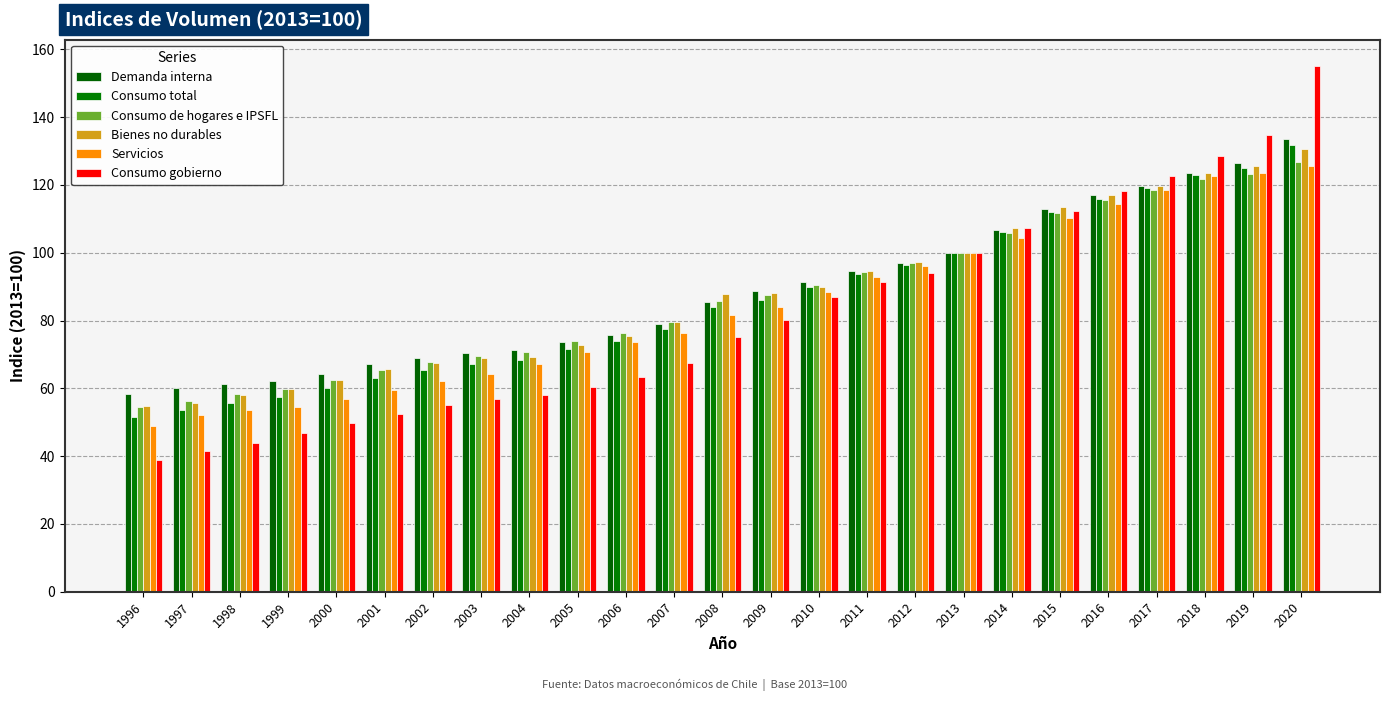

Reading left to right, what are all the values shown in this chart?

Demanda interna: 1996=58.4	1997=60.1	1998=61.3	1999=62.1	2000=64.2	2001=67.1	2002=69.0	2003=70.4	2004=71.2	2005=73.8	2006=75.8	2007=79.1	2008=85.6	2009=88.8	2010=91.4	2011=94.5	2012=97.1	2013=100.0	2014=106.6	2015=113.0	2016=116.9	2017=119.8	2018=123.6	2019=126.6	2020=133.6
Consumo total: 1996=51.6	1997=53.7	1998=55.7	1999=57.5	2000=60.2	2001=63.1	2002=65.4	2003=67.2	2004=68.5	2005=71.6	2006=74.1	2007=77.4	2008=84.0	2009=86.2	2010=89.8	2011=93.7	2012=96.5	2013=100.0	2014=106.0	2015=111.9	2016=116.0	2017=119.2	2018=122.9	2019=125.1	2020=131.9
Consumo de hogares e IPSFL: 1996=54.4	1997=56.4	1998=58.4	1999=59.9	2000=62.5	2001=65.5	2002=67.7	2003=69.4	2004=70.7	2005=74.0	2006=76.4	2007=79.5	2008=85.9	2009=87.4	2010=90.4	2011=94.2	2012=97.0	2013=100.0	2014=105.7	2015=111.8	2016=115.6	2017=118.5	2018=121.8	2019=123.1	2020=126.9
Bienes no durables: 1996=54.8	1997=55.6	1998=57.9	1999=59.9	2000=62.6	2001=65.8	2002=67.5	2003=69.1	2004=69.2	2005=72.9	2006=75.4	2007=79.6	2008=87.8	2009=88.0	2010=89.9	2011=94.5	2012=97.4	2013=100.0	2014=107.2	2015=113.4	2016=117.0	2017=119.7	2018=123.4	2019=125.6	2020=130.6
Servicios: 1996=48.8	1997=52.2	1998=53.7	1999=54.6	2000=57.0	2001=59.6	2002=62.2	2003=64.3	2004=67.3	2005=70.7	2006=73.7	2007=76.4	2008=81.7	2009=84.1	2010=88.4	2011=92.9	2012=96.2	2013=100.0	2014=104.5	2015=110.3	2016=114.4	2017=118.6	2018=122.6	2019=123.5	2020=125.7
Consumo gobierno: 1996=38.8	1997=41.4	1998=43.9	1999=46.8	2000=49.8	2001=52.4	2002=55.0	2003=57.0	2004=58.1	2005=60.3	2006=63.4	2007=67.6	2008=75.3	2009=80.3	2010=87.0	2011=91.4	2012=94.0	2013=100.0	2014=107.2	2015=112.4	2016=118.1	2017=122.6	2018=128.5	2019=134.7	2020=155.1